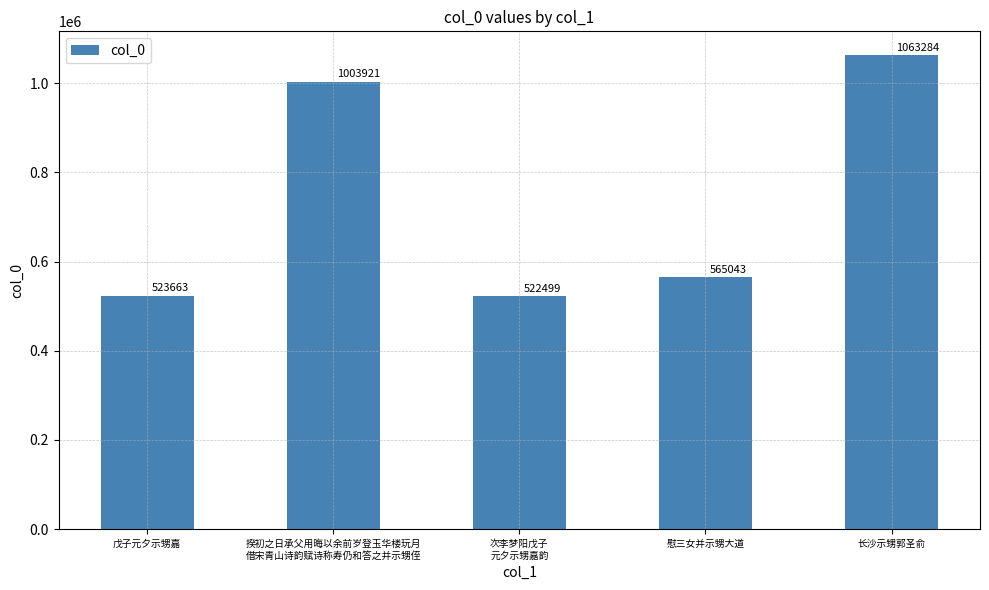

What is the greatest value displayed?

1063284